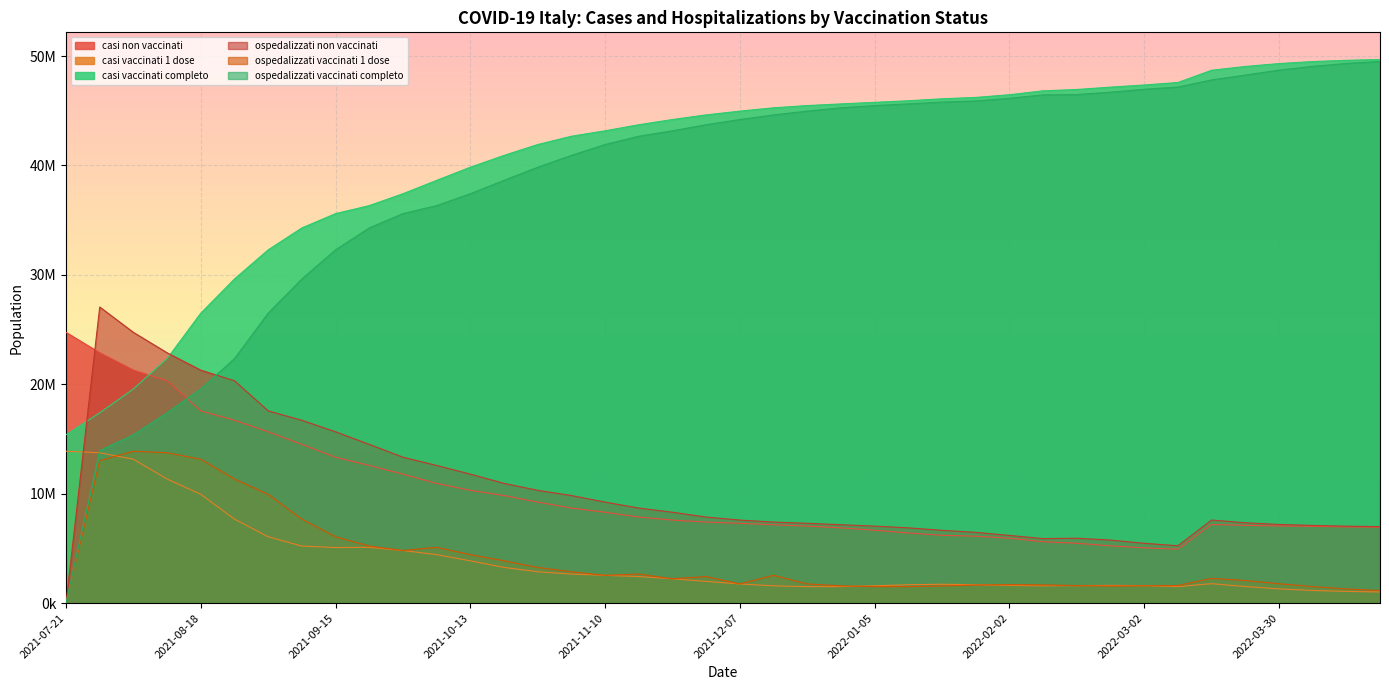

The casi non vaccinati series shows 8683749 at 2021-11-03. True or false?

True